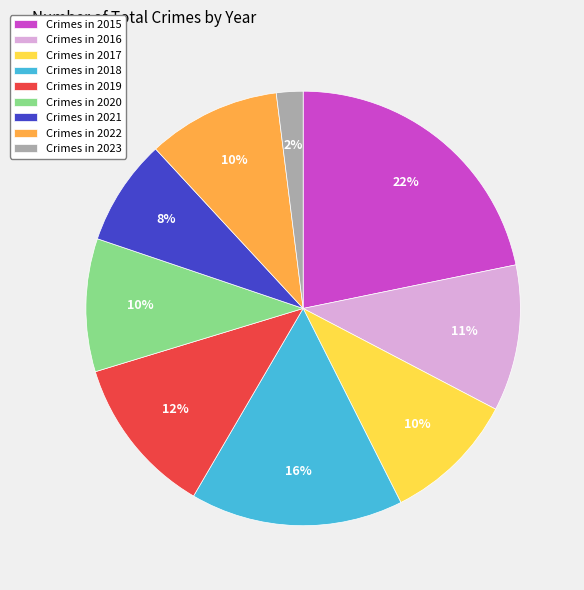

To the nearest percent, what is the difference between the largest and smallest slice percentages?

20%